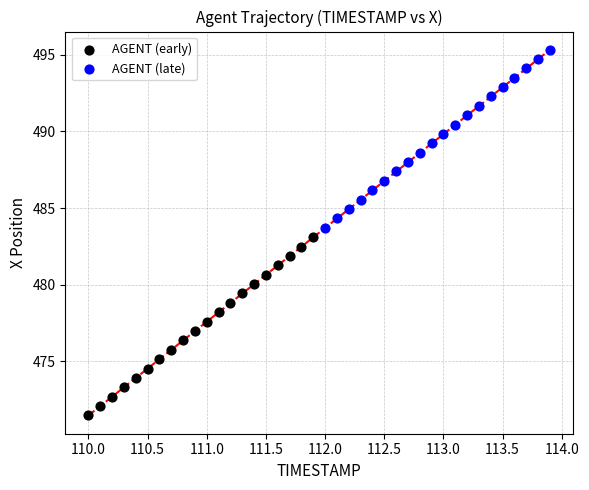

Which series contains the highest Y value?

AGENT (late)